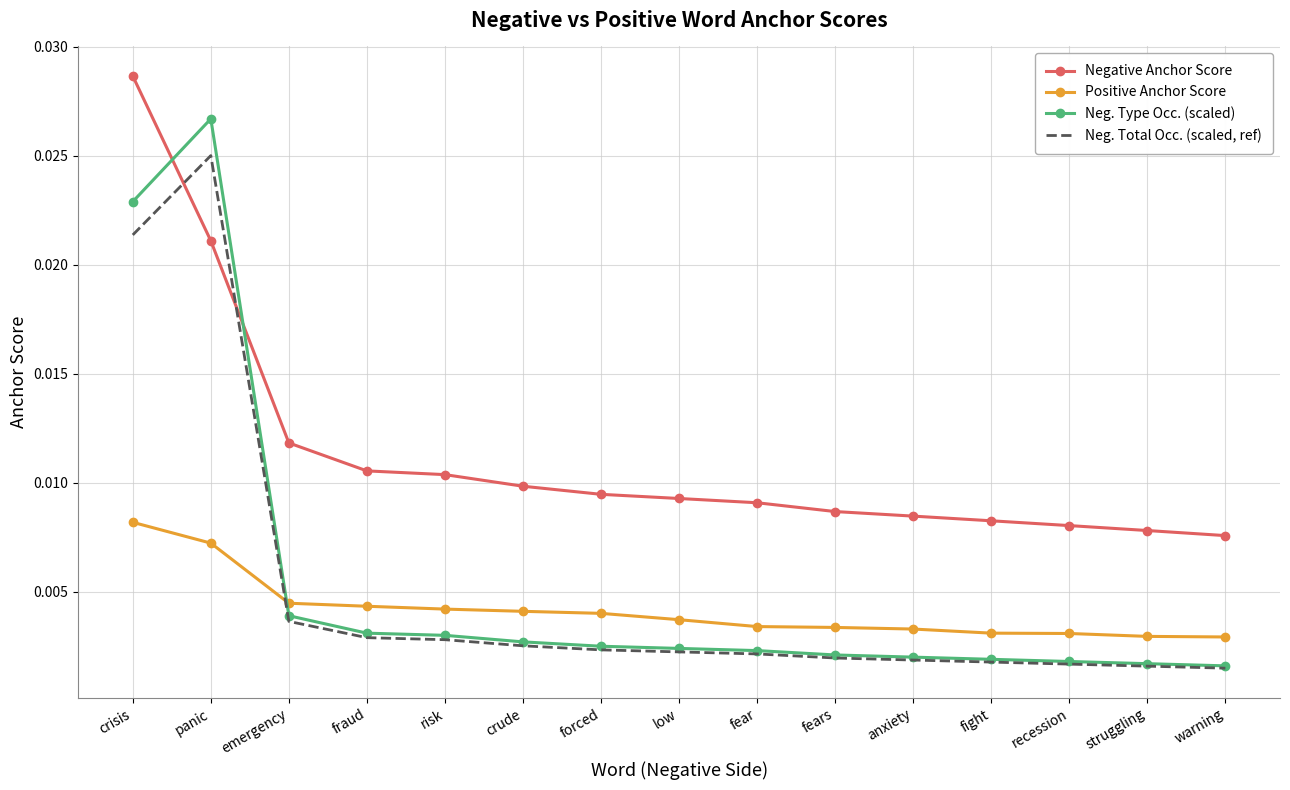

What is the sum of all Positive Anchor Score values?

0.1